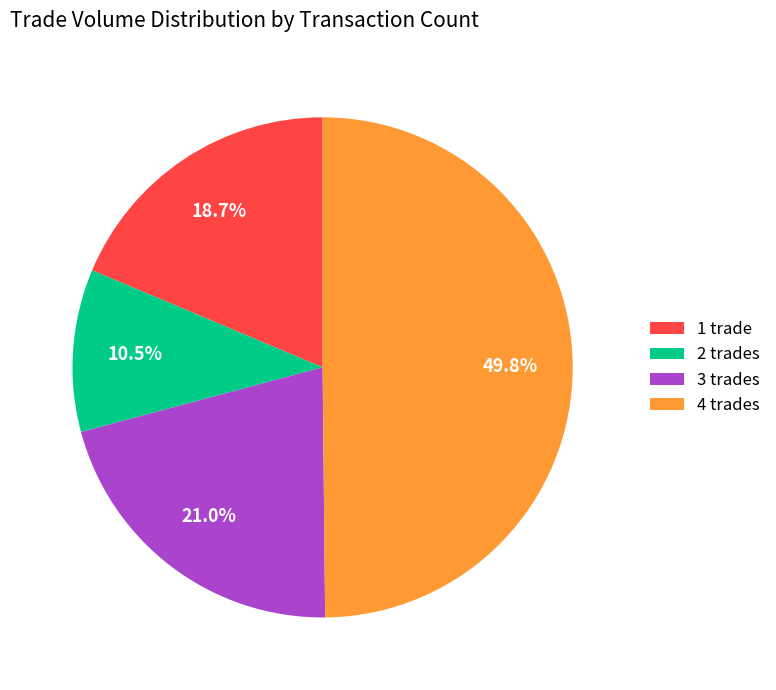

Which has a higher value, 3 trades or 2 trades?

3 trades